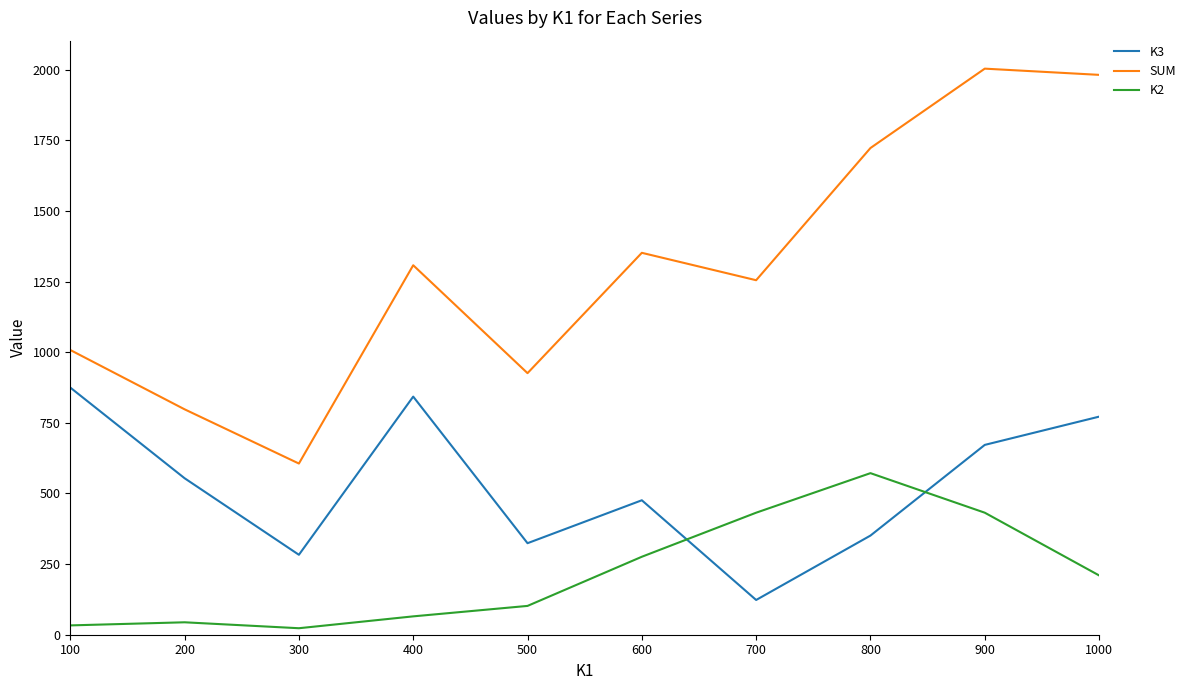

What is the sum of all K3 values?

5273